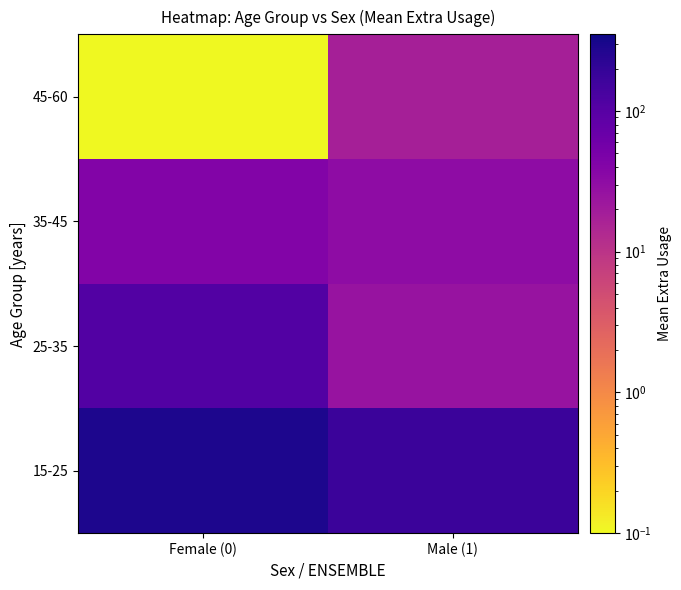

At which category is the sum across all series the highest?

Female (0)